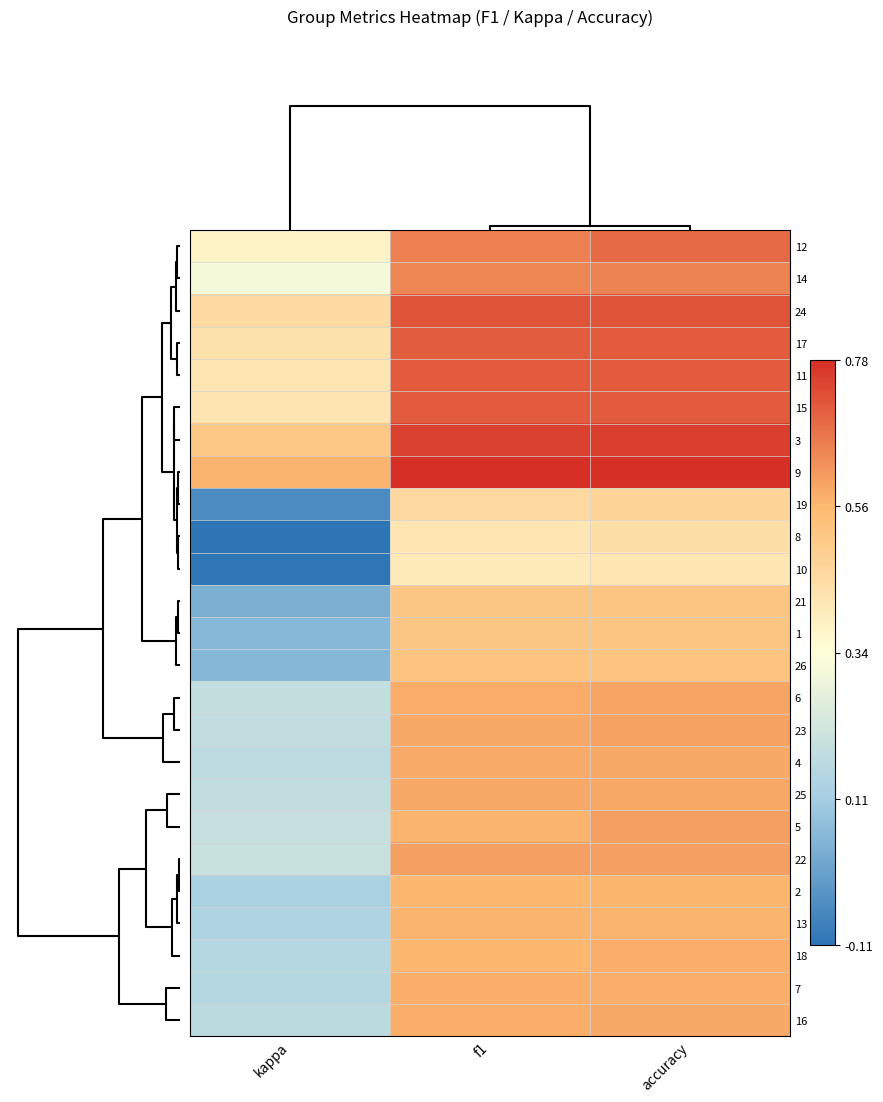

At which category is the sum across all series the highest?

accuracy